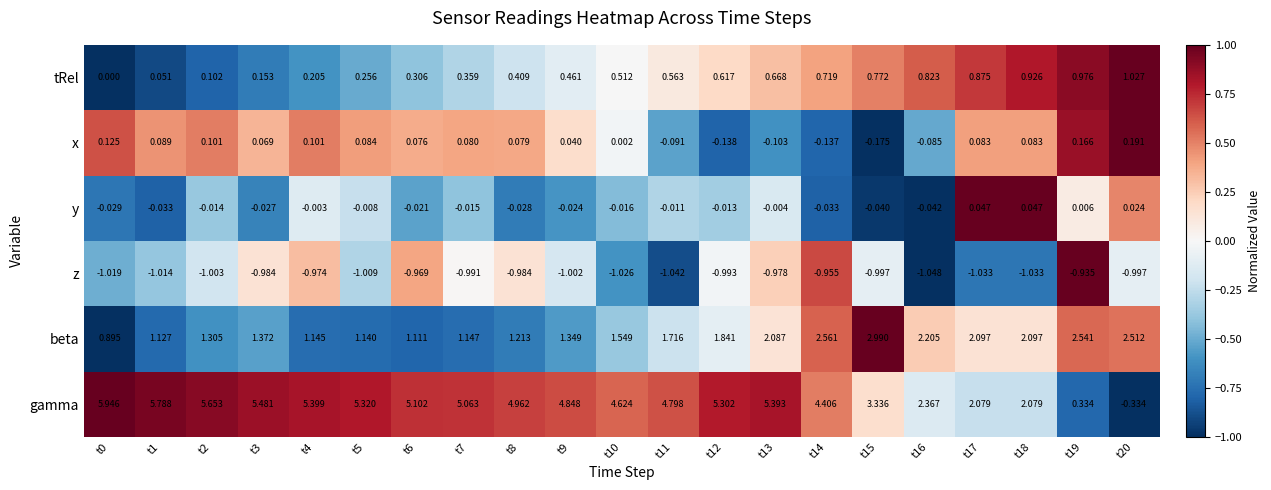

How many data points in beta are above 1?

20